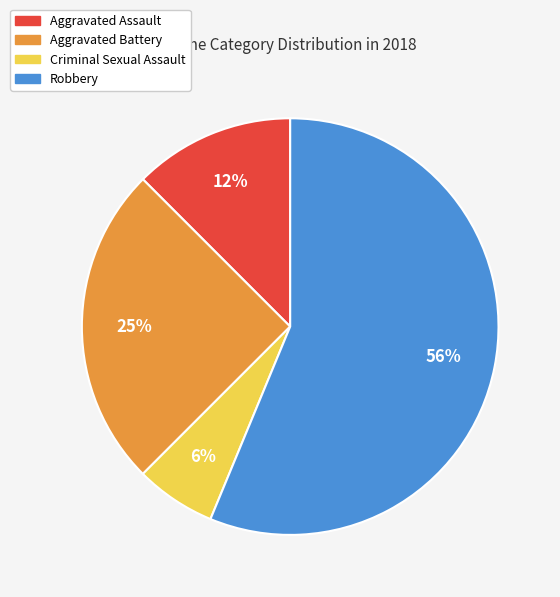

Is the sum of Aggravated Assault and Criminal Sexual Assault greater than half?

No